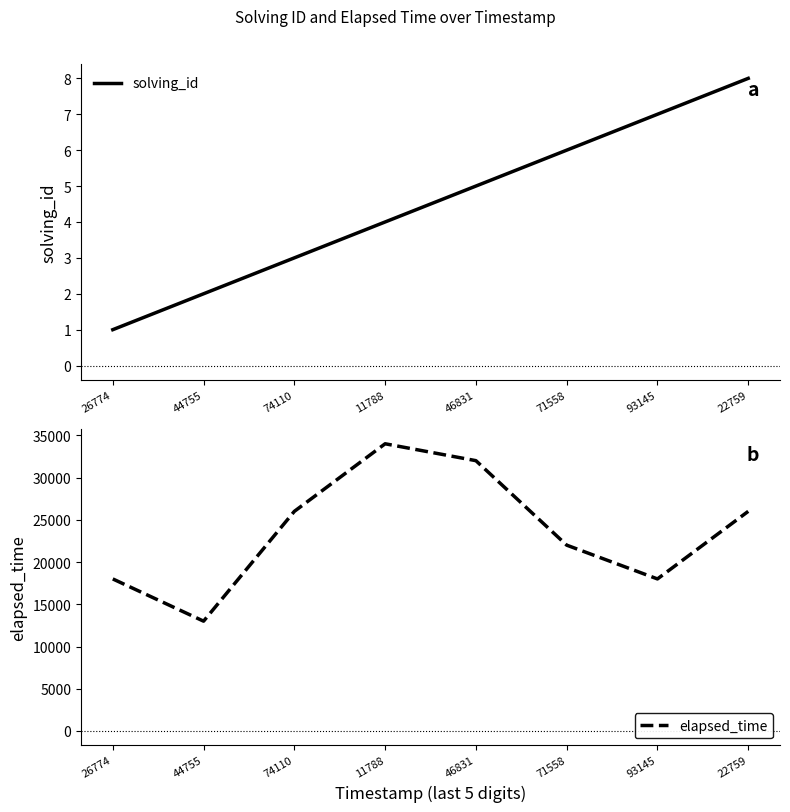

True or false: solving_id has a value of 1 at 26774.

True